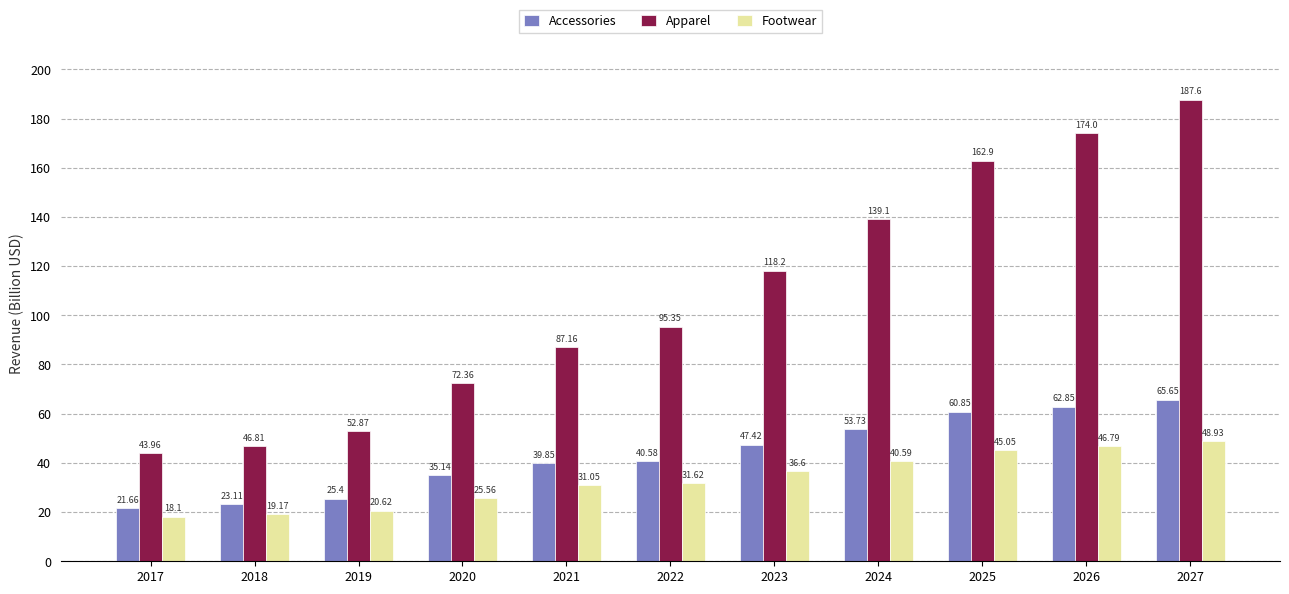

What is the total value across all series at 2017?

83.7